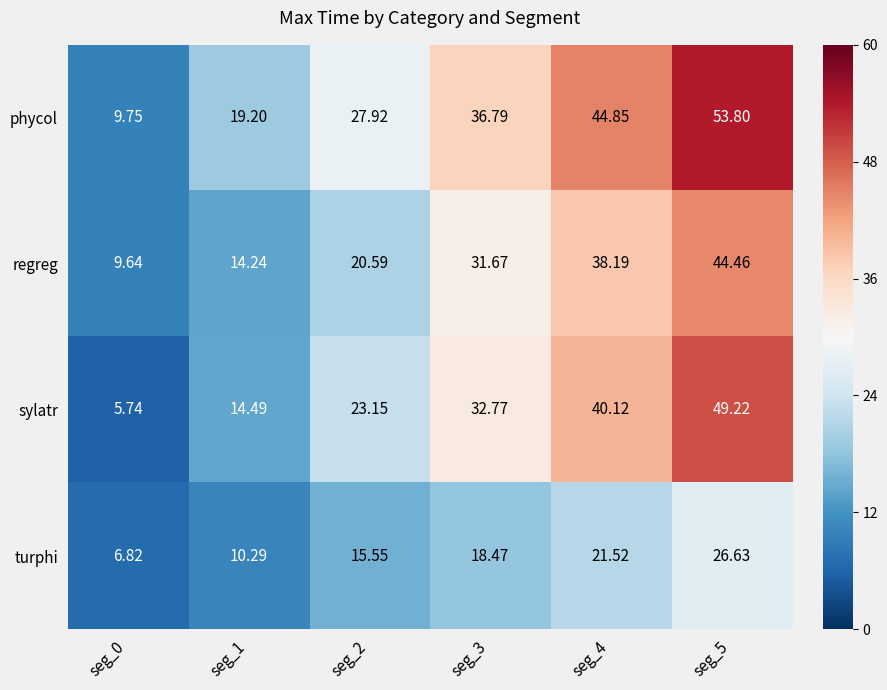

Rank the series by their maximum value, from highest to lowest.

phycol, sylatr, regreg, turphi